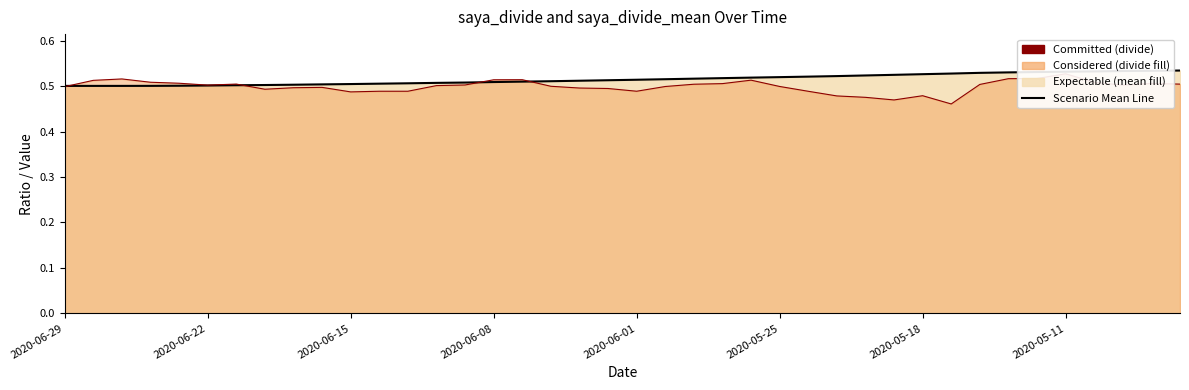

True or false: Divide Line has more than 2 points higher than both neighbors.

True